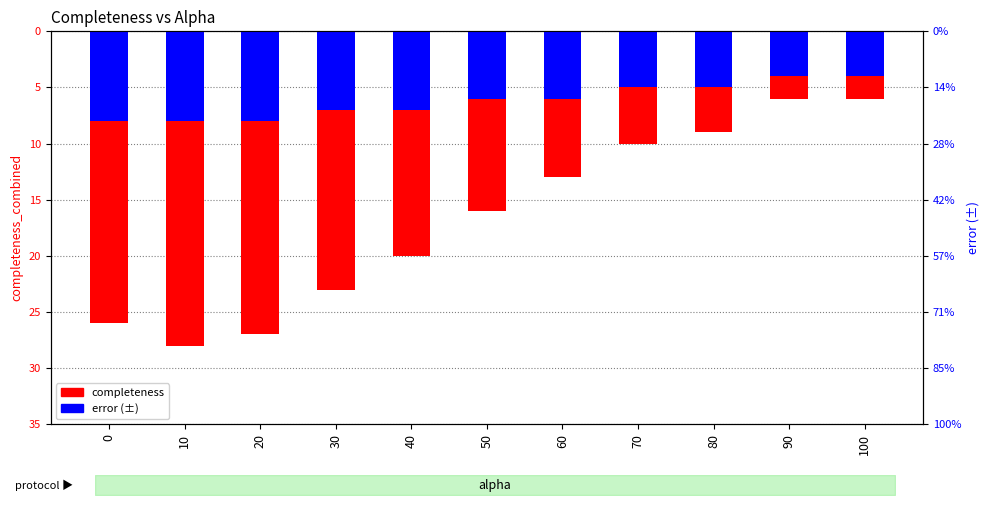

Which series has the largest range (max minus min)?

completeness